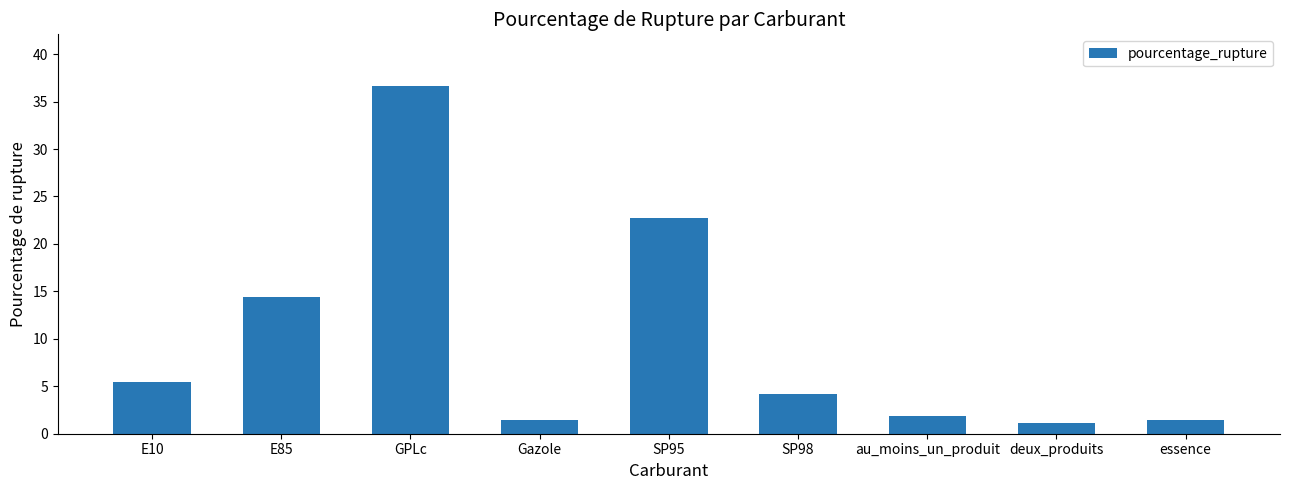

What is the ratio of the value at E85 to the value at au_moins_un_produit?

7.7